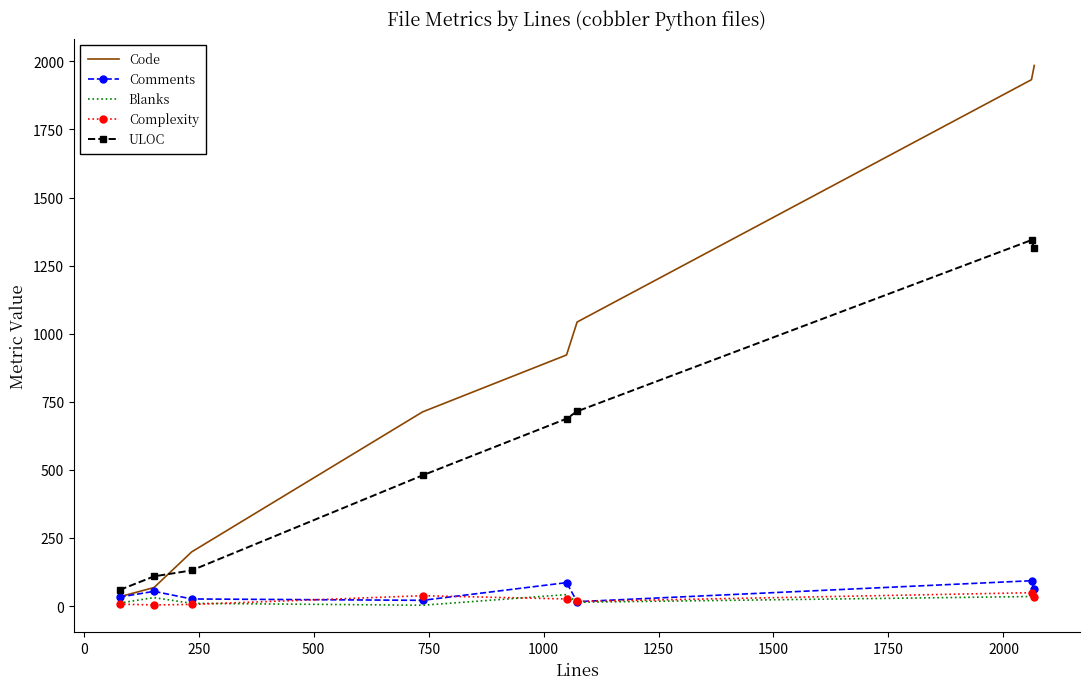

Which series has the widest spread of values?

Code